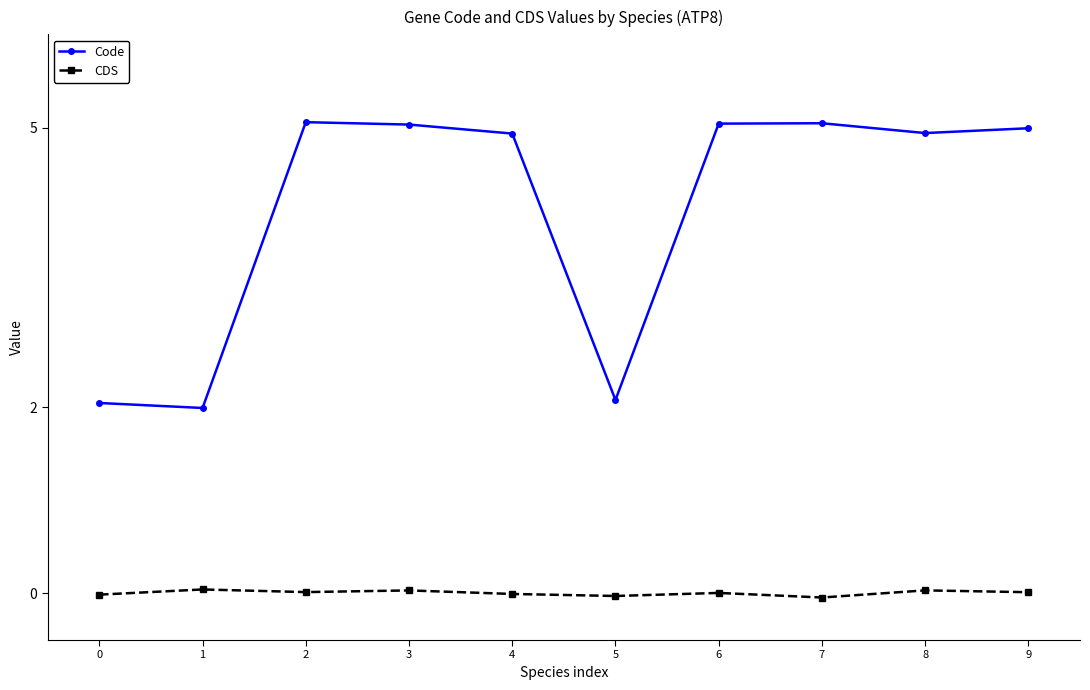

What is the sum of all CDS values?

0.1